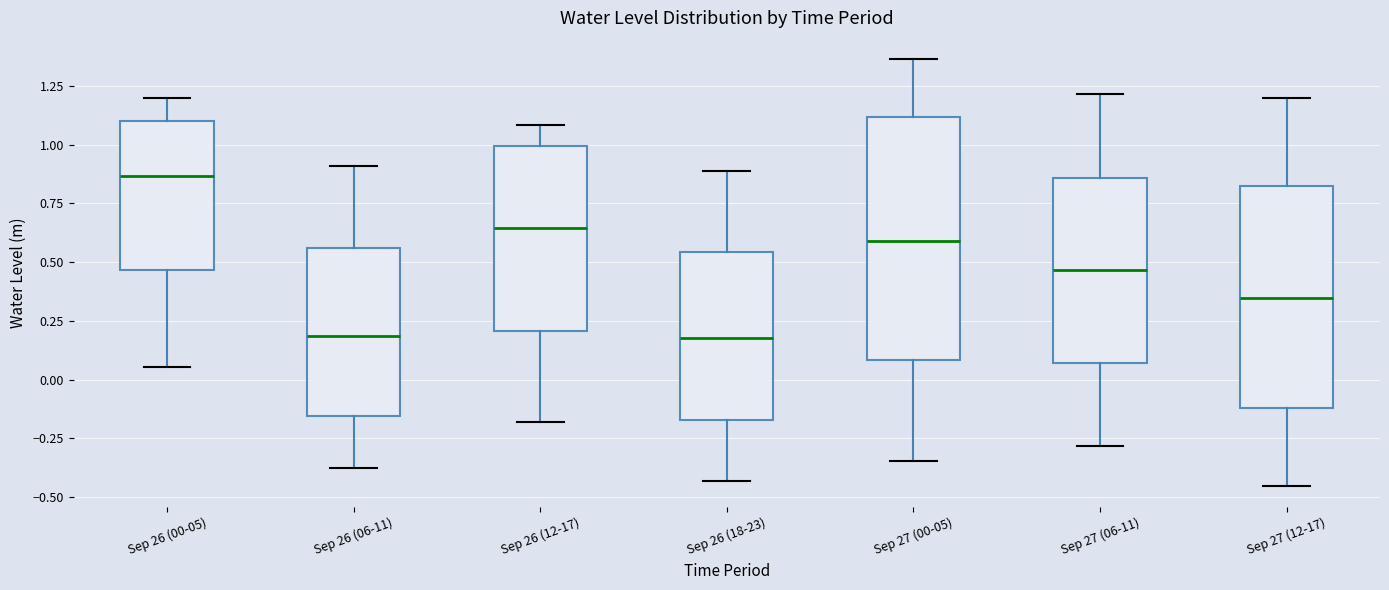

Reading left to right, transcribe this box plot: for each box, give where its median line is, the range the box spans, and where its two whiskers end, as read against the y-axis. The values are not printed on the chart, so give them approximately, as read against the axis.

Sep 26 (00-05): median 0.85, box 0.45 to 1.10, whiskers 0.05 to 1.20
Sep 26 (06-11): median 0.20, box -0.15 to 0.55, whiskers -0.40 to 0.90
Sep 26 (12-17): median 0.65, box 0.20 to 1.00, whiskers -0.20 to 1.10
Sep 26 (18-23): median 0.20, box -0.15 to 0.55, whiskers -0.45 to 0.90
Sep 27 (00-05): median 0.60, box 0.10 to 1.10, whiskers -0.35 to 1.35
Sep 27 (06-11): median 0.45, box 0.05 to 0.85, whiskers -0.30 to 1.20
Sep 27 (12-17): median 0.35, box -0.10 to 0.80, whiskers -0.45 to 1.20